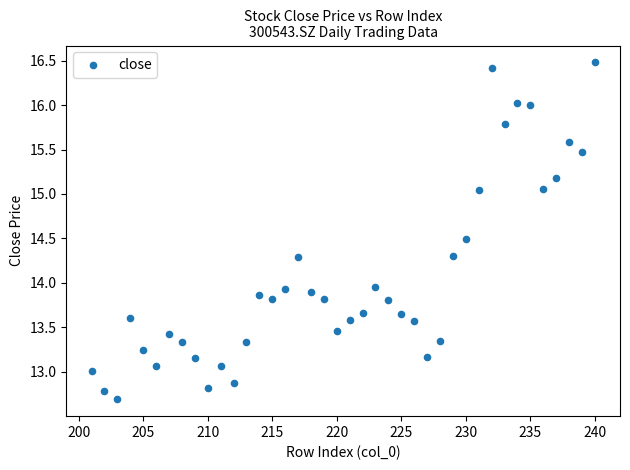

What is the range of X values (max minus min)?

39.0